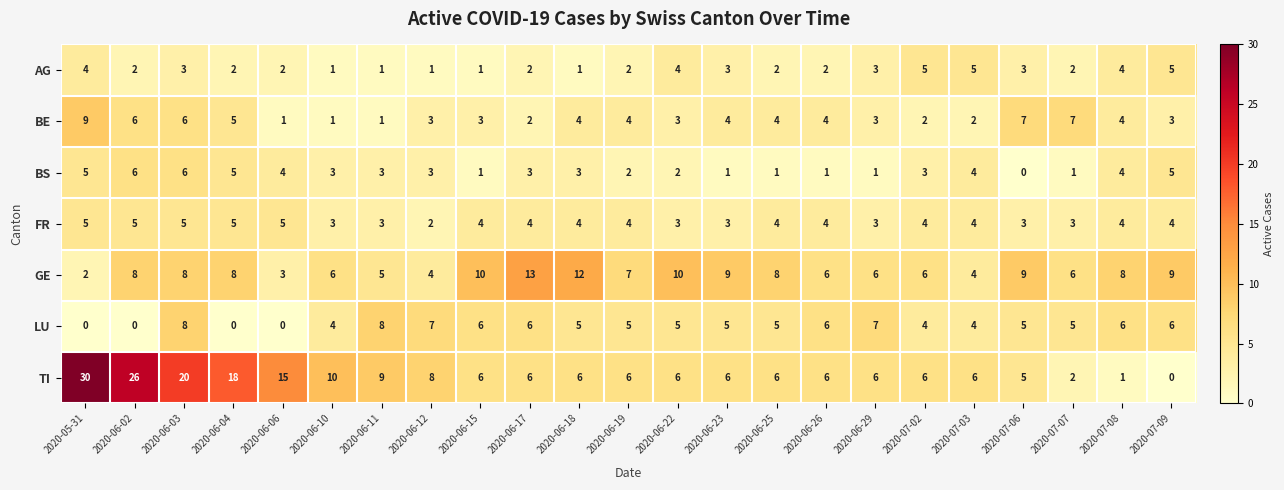

Which series changed the most between 2020-06-18 and 2020-06-29?

GE